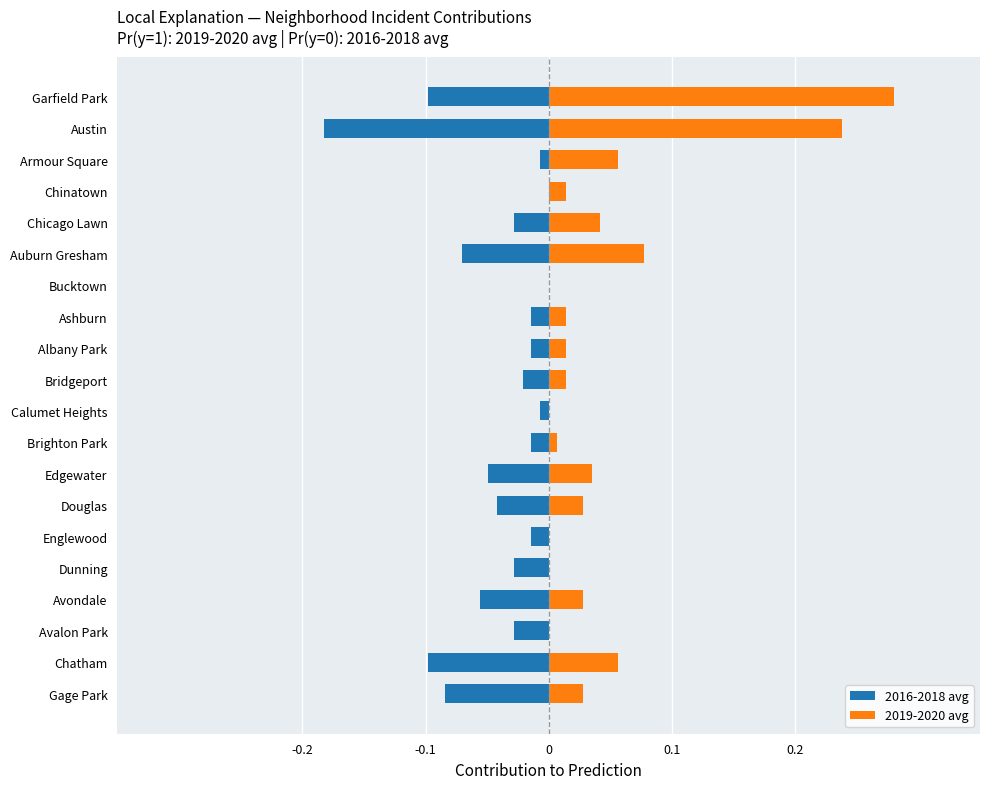

Does the chart contain stacked bars?

No